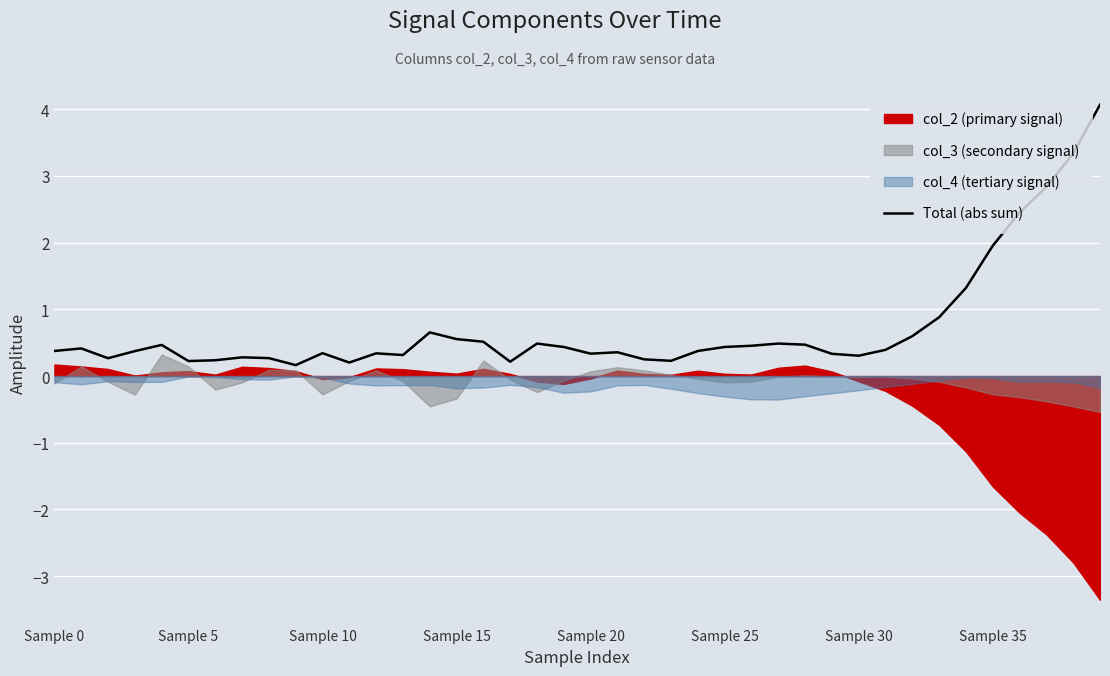

True or false: the data shows 4.1 at 39.

True